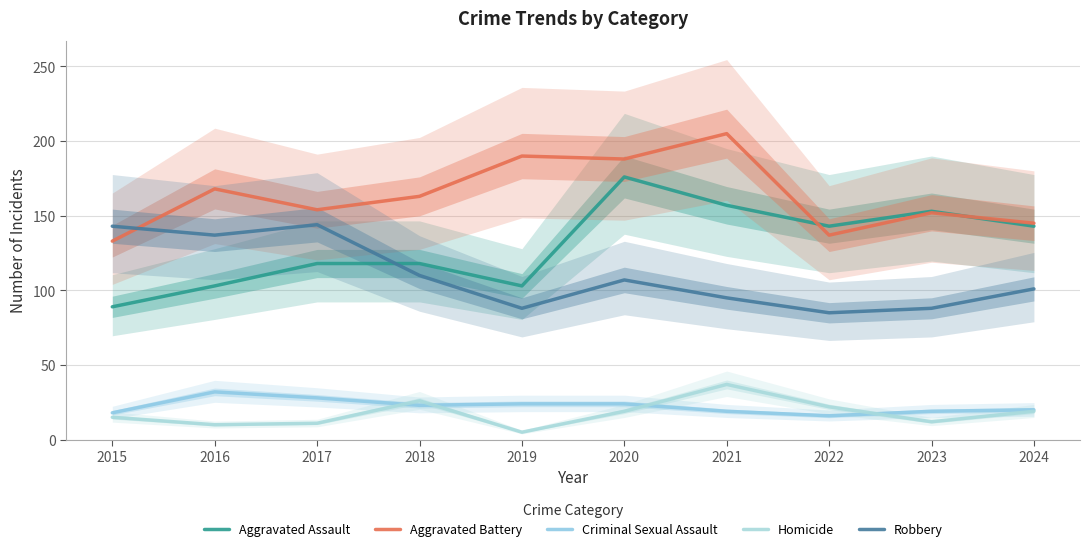

Rank the series at 2015 from lowest to highest value.

Homicide, Criminal Sexual Assault, Aggravated Assault, Aggravated Battery, Robbery